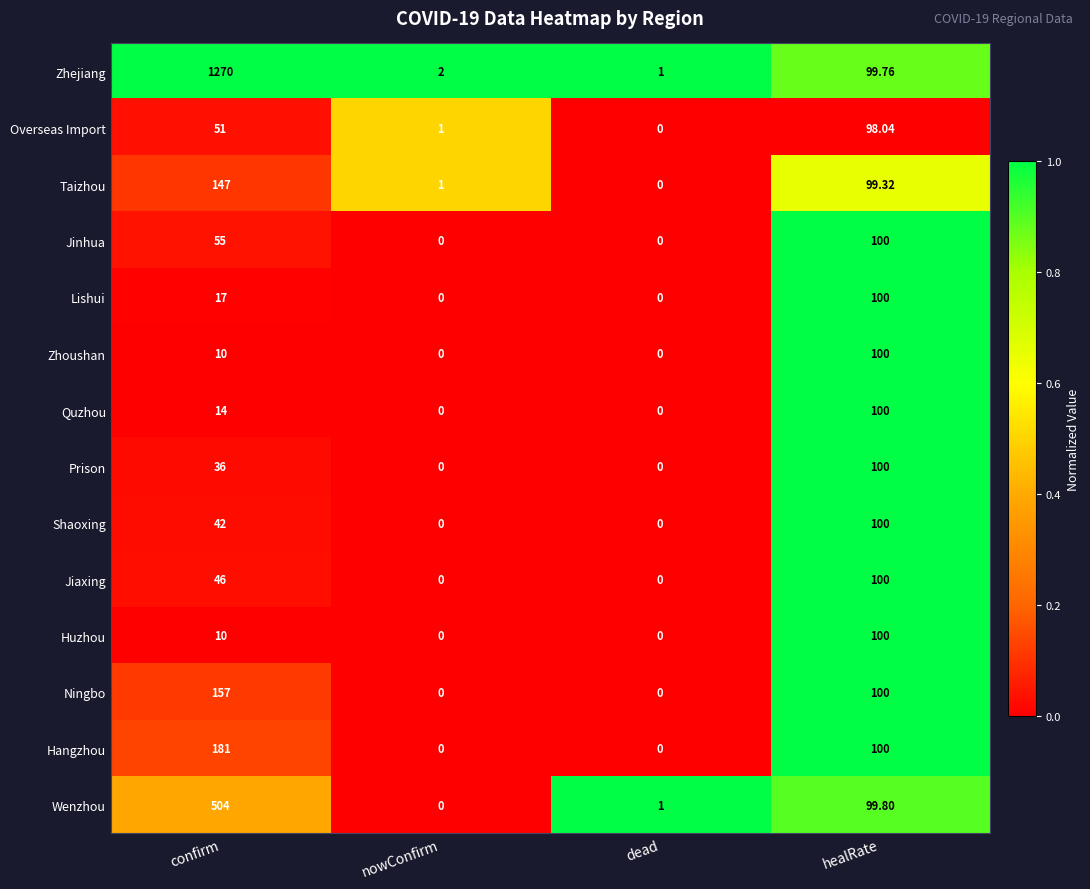

Where does the Taizhou series first go above 99?

confirm